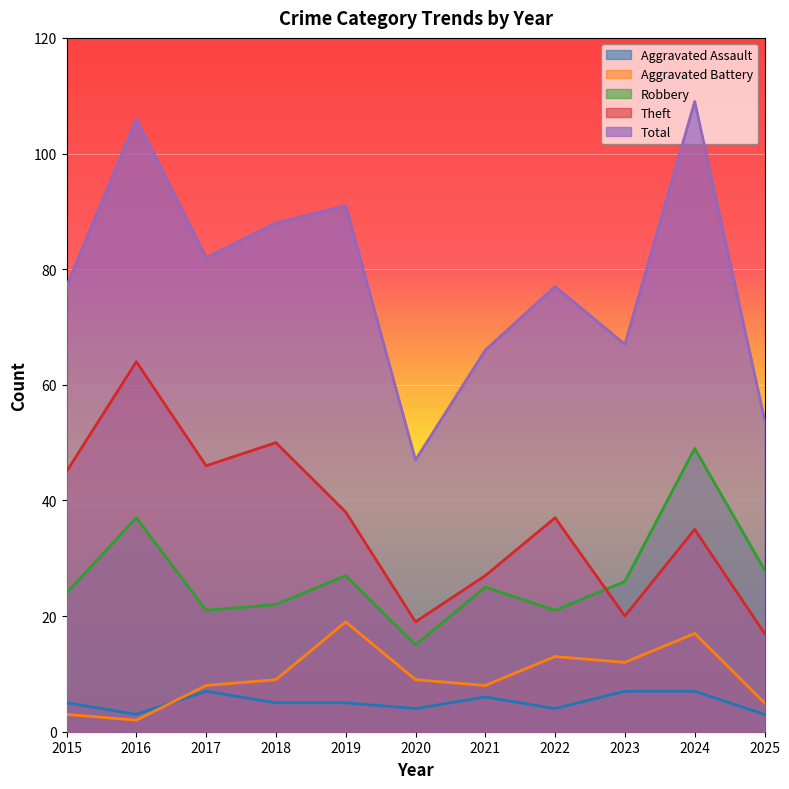

What is the sum of the Theft values at 2017 and 2019?

84